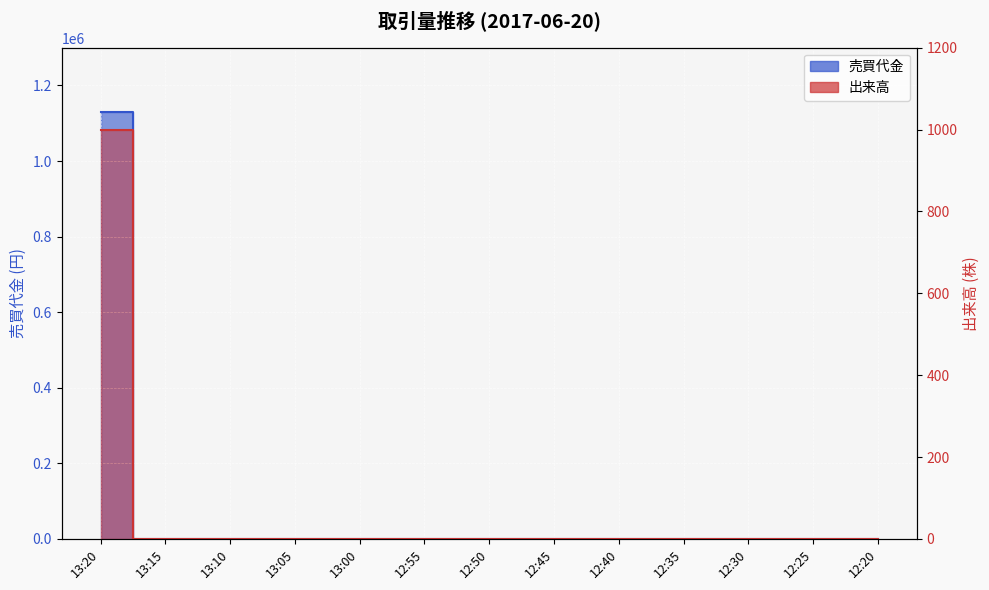

Is it true that 売買代金 equals 0 at 12:35?

True